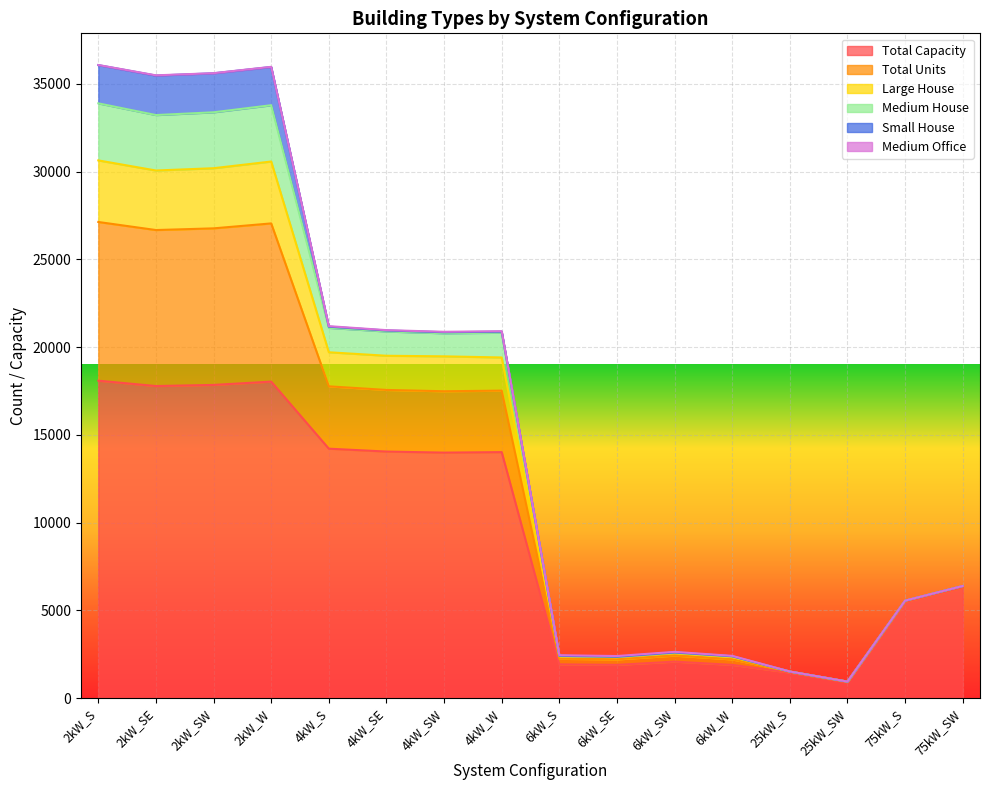

True or false: Medium House and Total Capacity intersect in this chart.

False